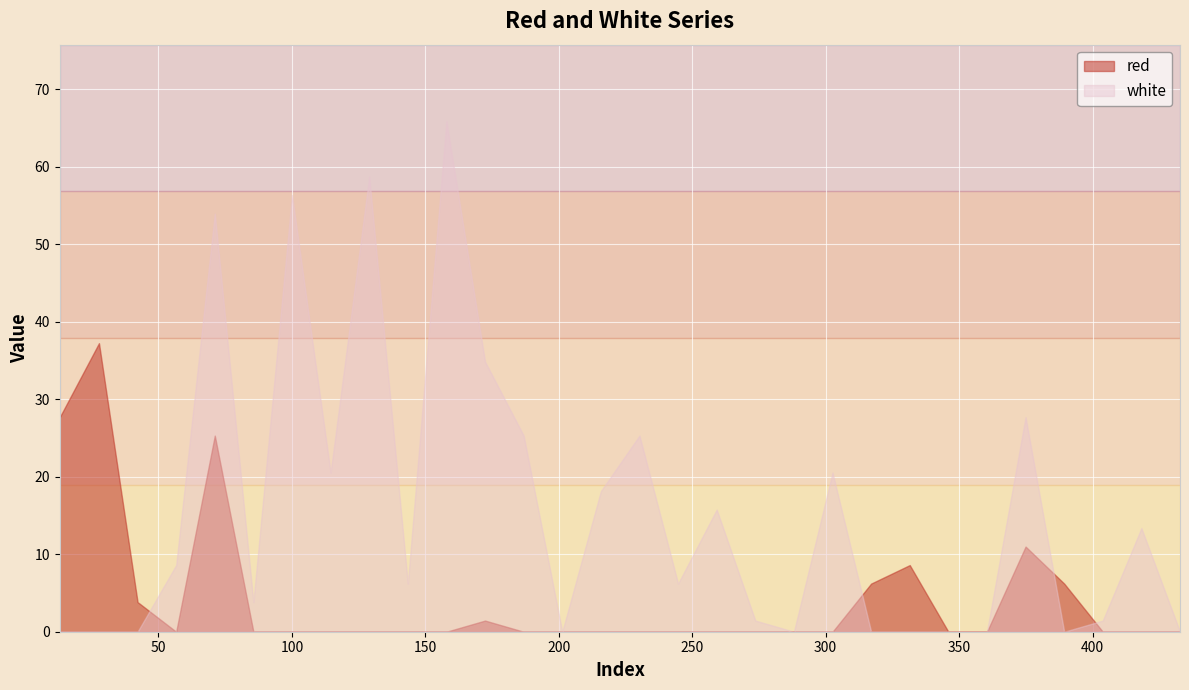

In red, how many points are higher than both neighbors (excluding endpoints)?

5